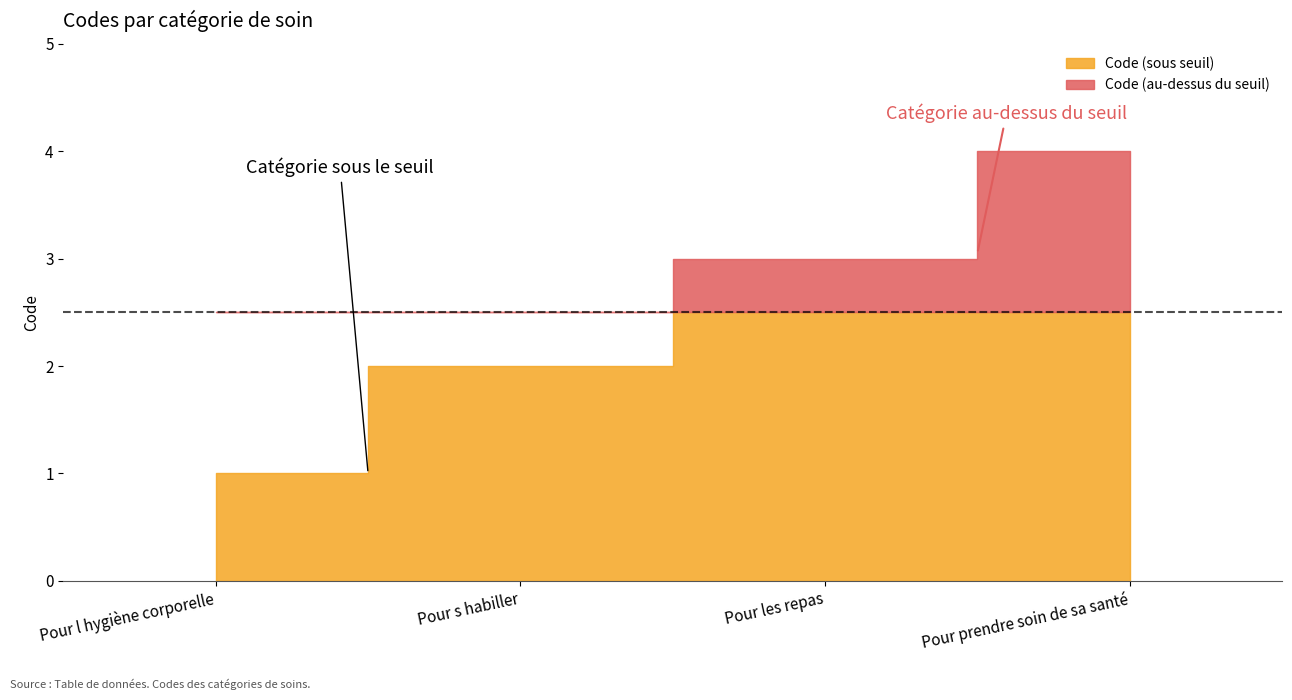

Reading left to right, list all the values displayed in this chart.

1	2	3	4